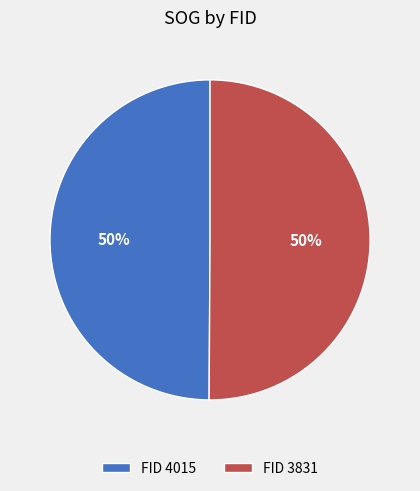

Approximately how many times larger is the value at FID 3831 compared to FID 4015?

1.0